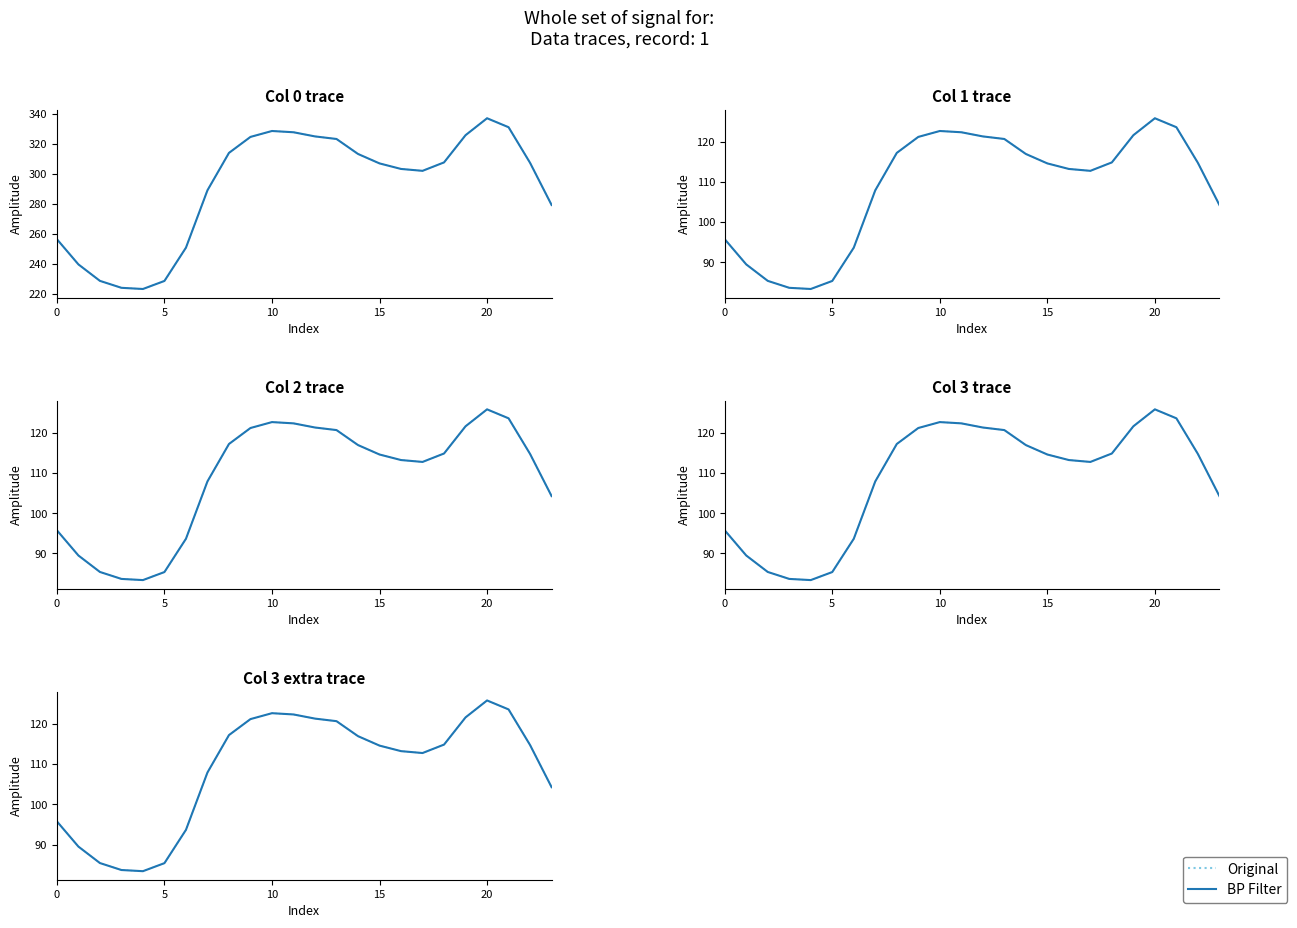

How many interior local valleys does the Original series have?

2